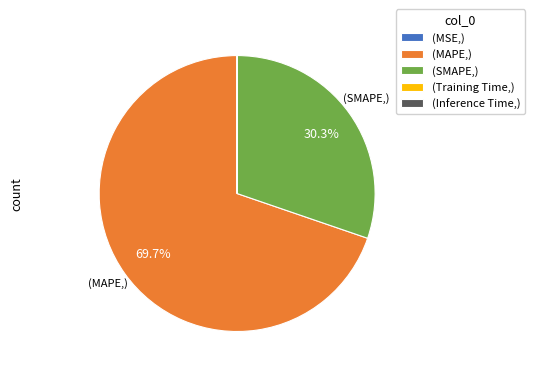

Is there a majority slice in this chart?

Yes